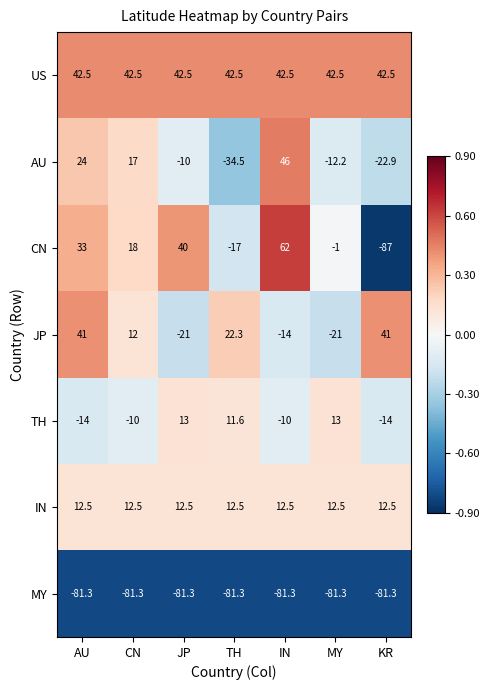

Where does the TH series first go above -10?

JP